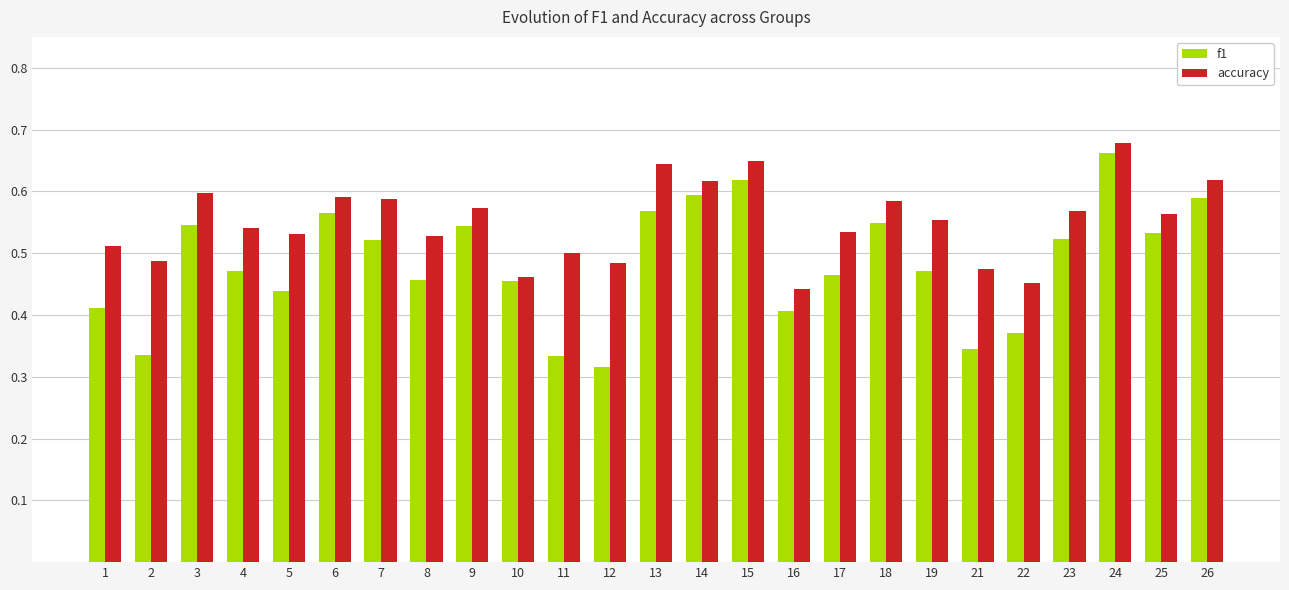

Where is f1 nearest to the value 0?

12